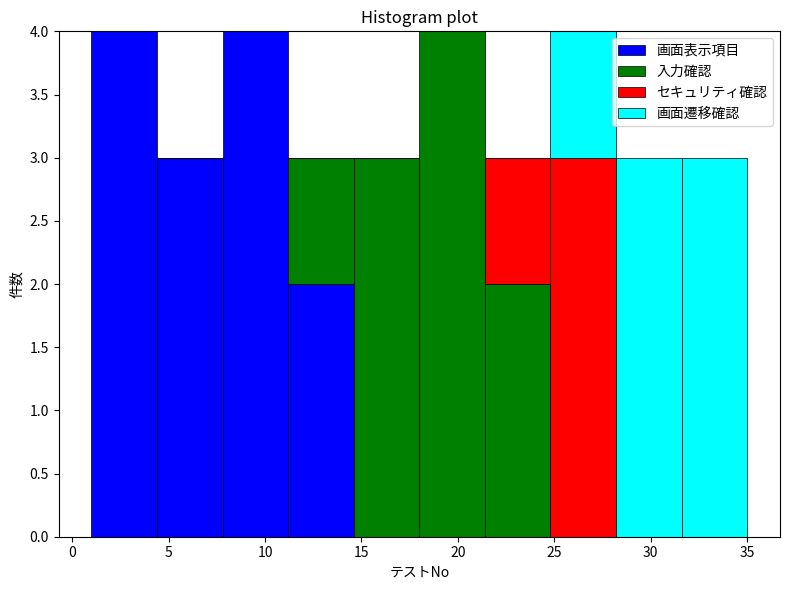

Reading left to right, transcribe this chart: for each stacked bar, give the range it covers on the x-axis and its total height. Neither the bar edges nor the heights are printed on the chart, so give them approximately, as read against the axes.

1.0 to 4.4: 4
4.4 to 7.8: 3
7.8 to 11.2: 4
11.2 to 14.6: 3
14.6 to 18.0: 3
18.0 to 21.4: 4
21.4 to 24.8: 3
24.8 to 28.2: 4
28.2 to 31.6: 3
31.6 to 35.0: 3